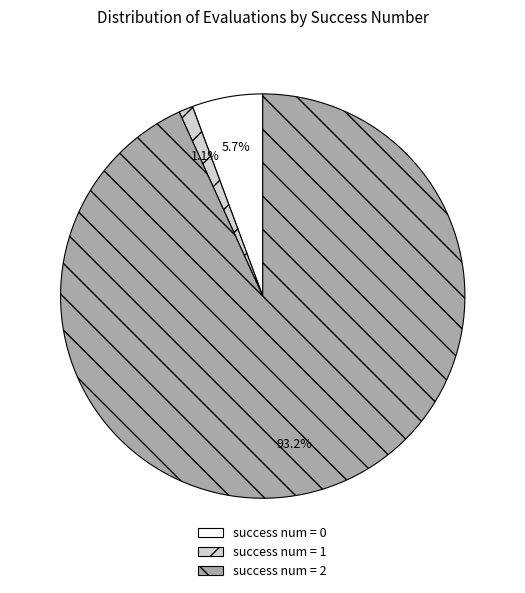

Is there a majority slice in this chart?

Yes